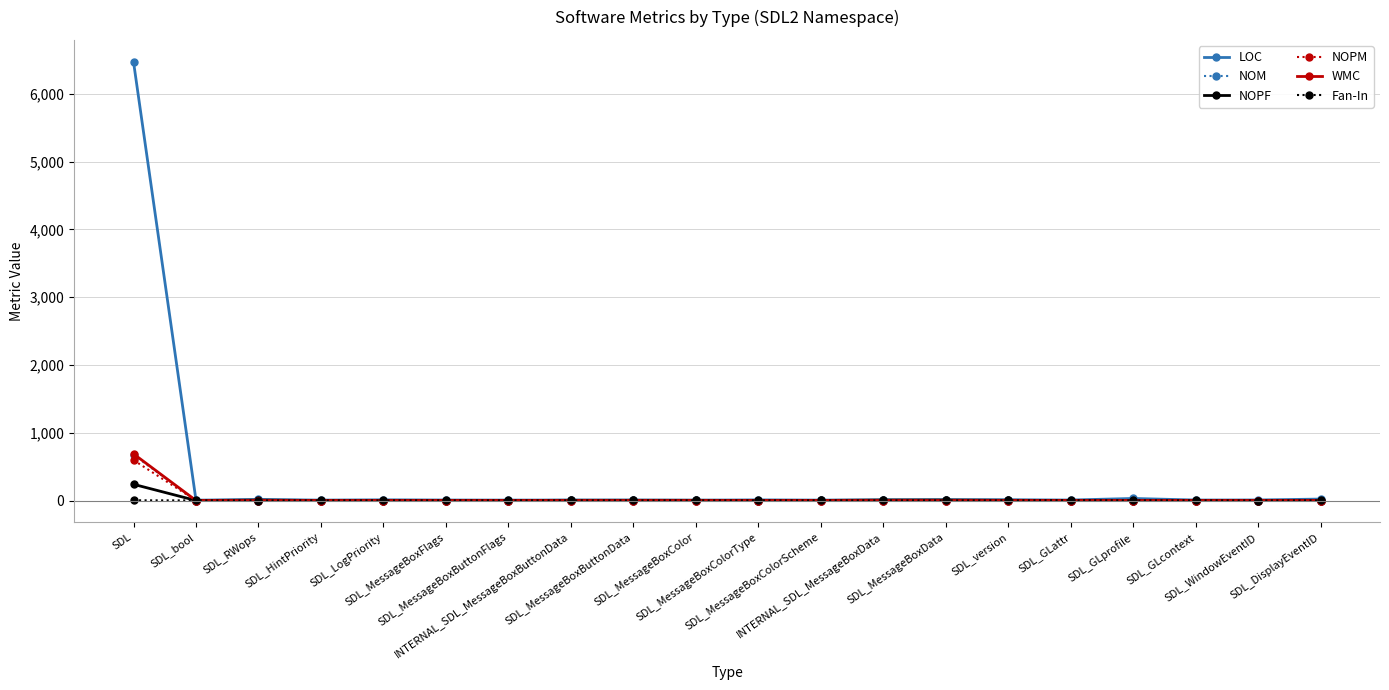

Is this an area chart (filled region under the line)?

No